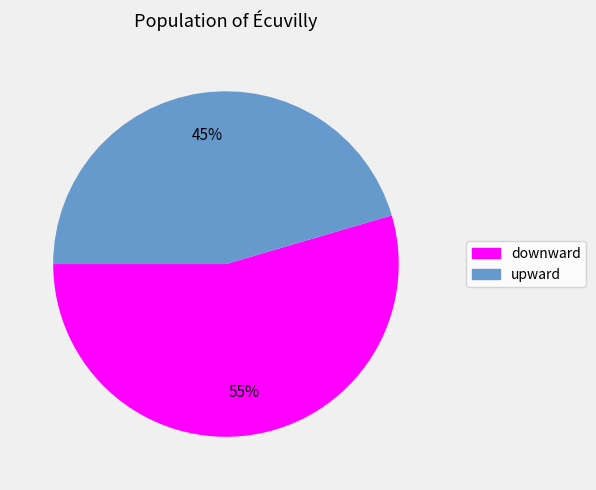

What percentage is the upward slice, to the nearest percent?

45%